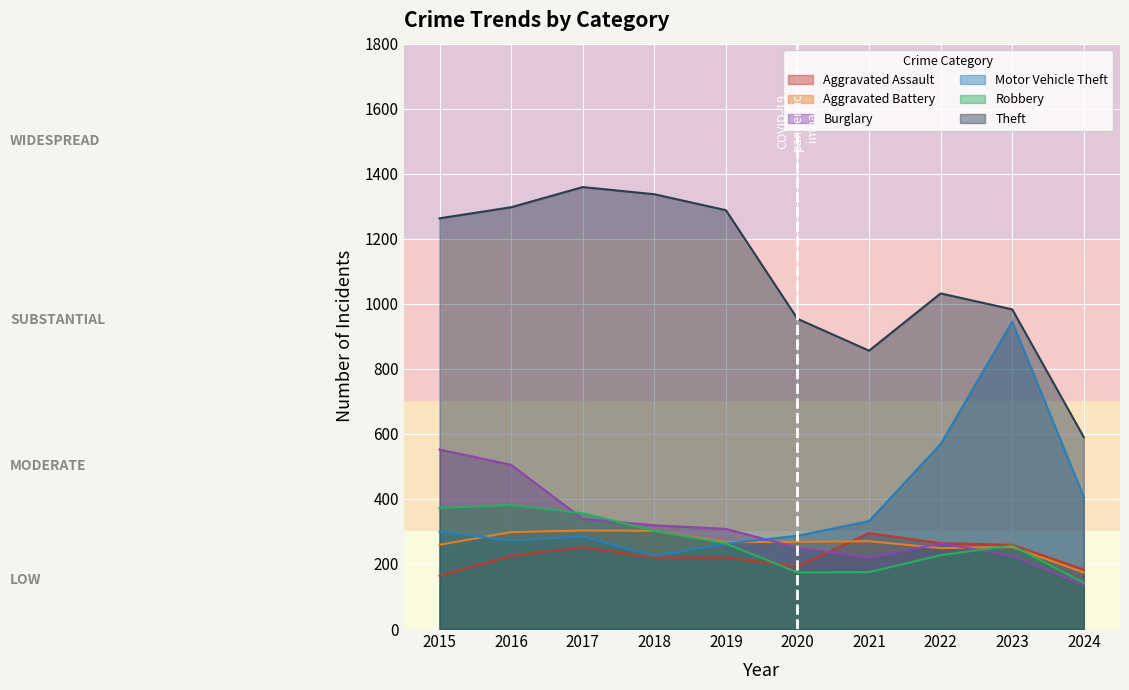

The Theft series shows 151 at 2024. True or false?

False